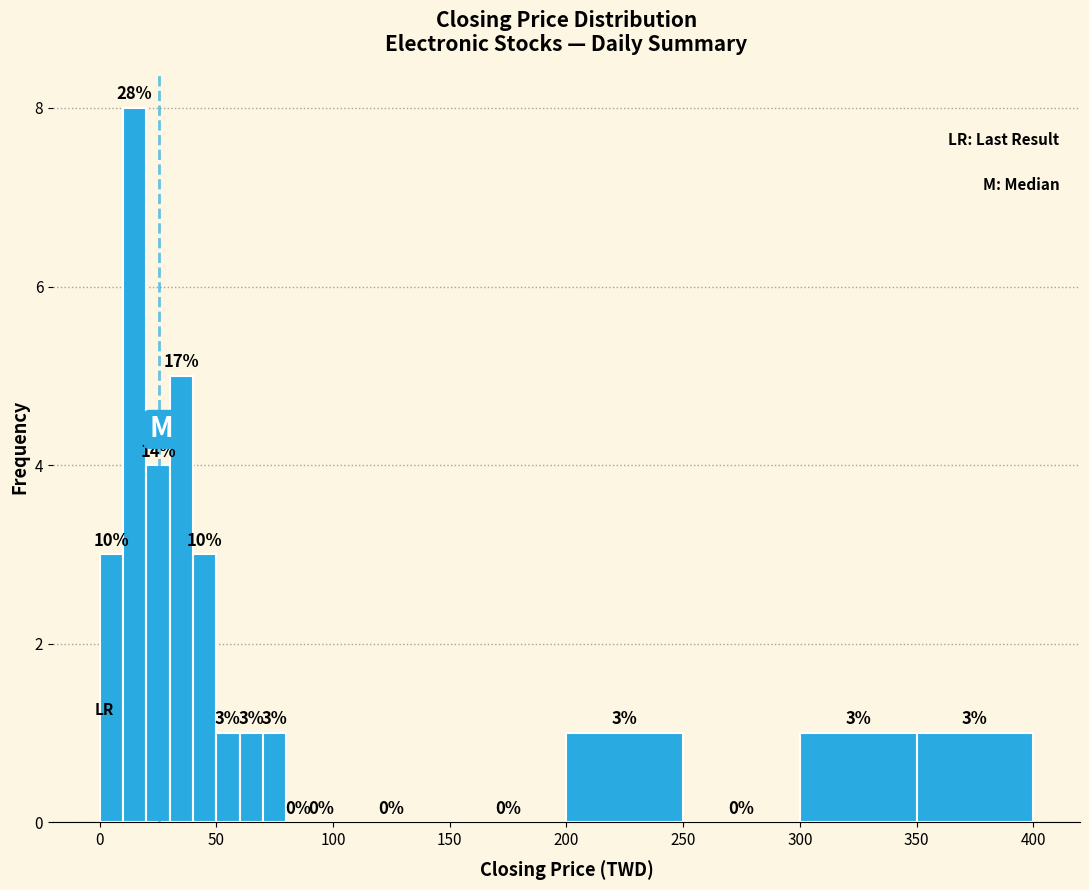

Read against the x-axis, roughly where is the centre of the tallest bar?

15